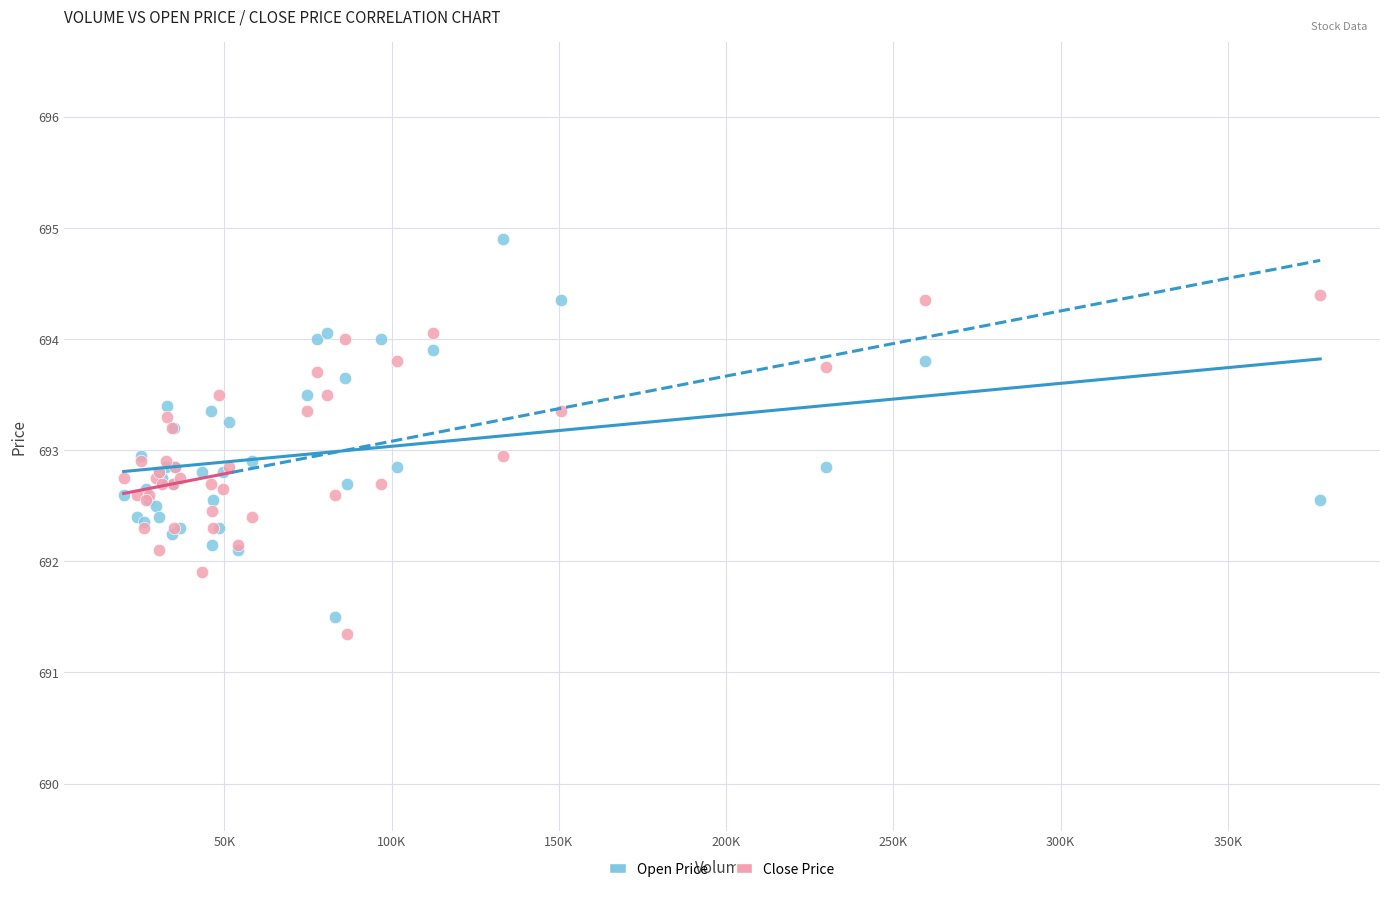

What are all the series names shown in the legend?

Open Price, Close Price